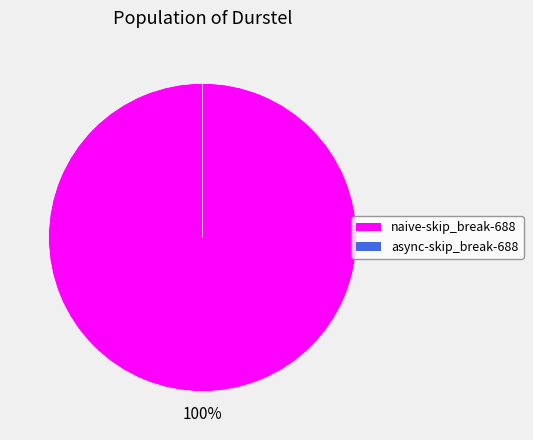

Rank the categories by value from highest to lowest.

naive-skip_break-688, async-skip_break-688